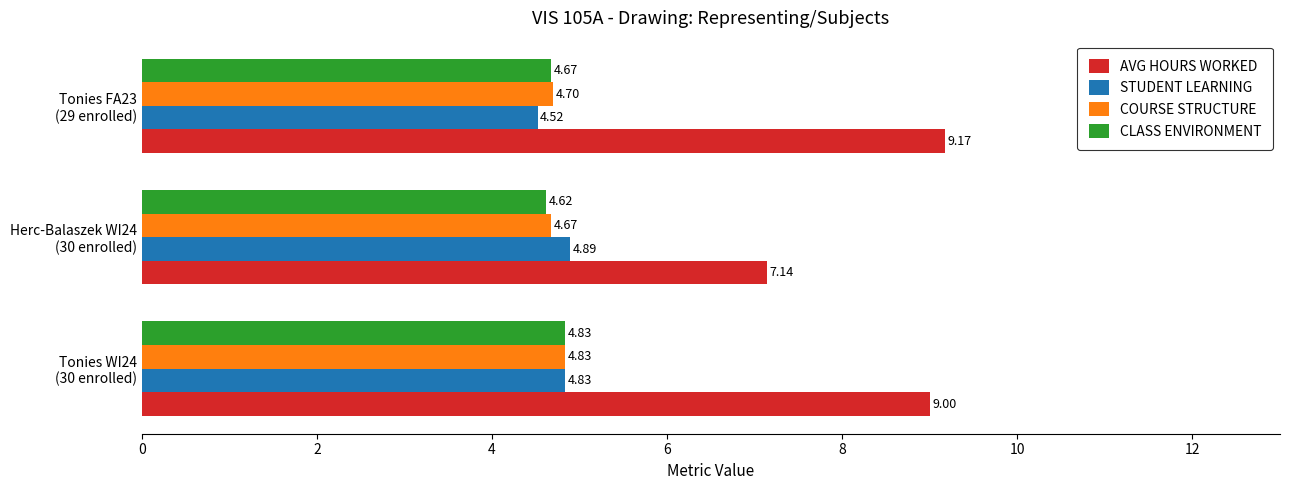

What is the average value of the STUDENT LEARNING series?

4.7